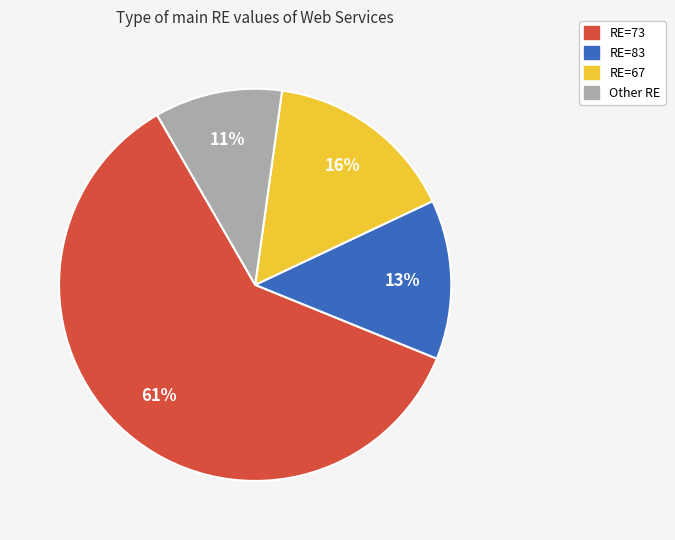

Count the number of slices in the pie.

4